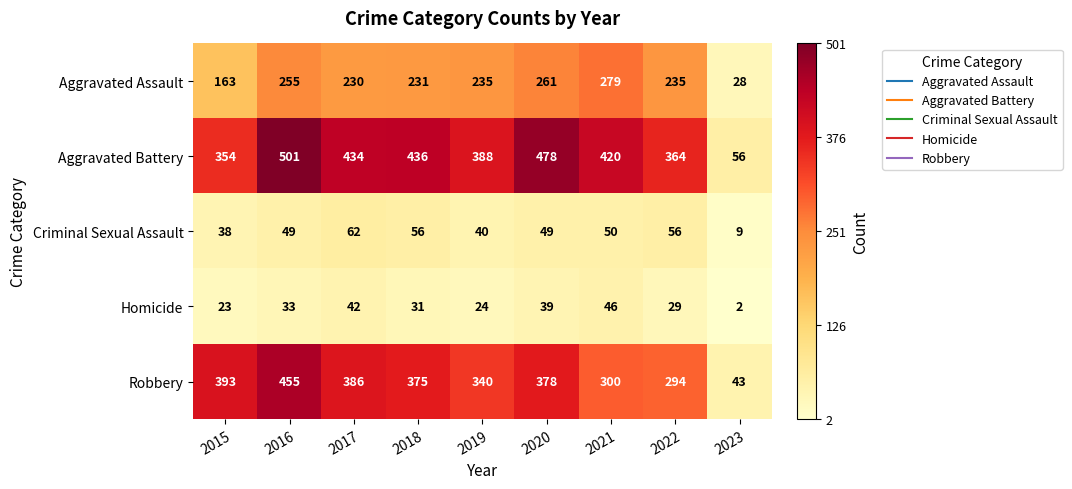

What value does the Robbery series have at 2023, to the nearest 10?

40